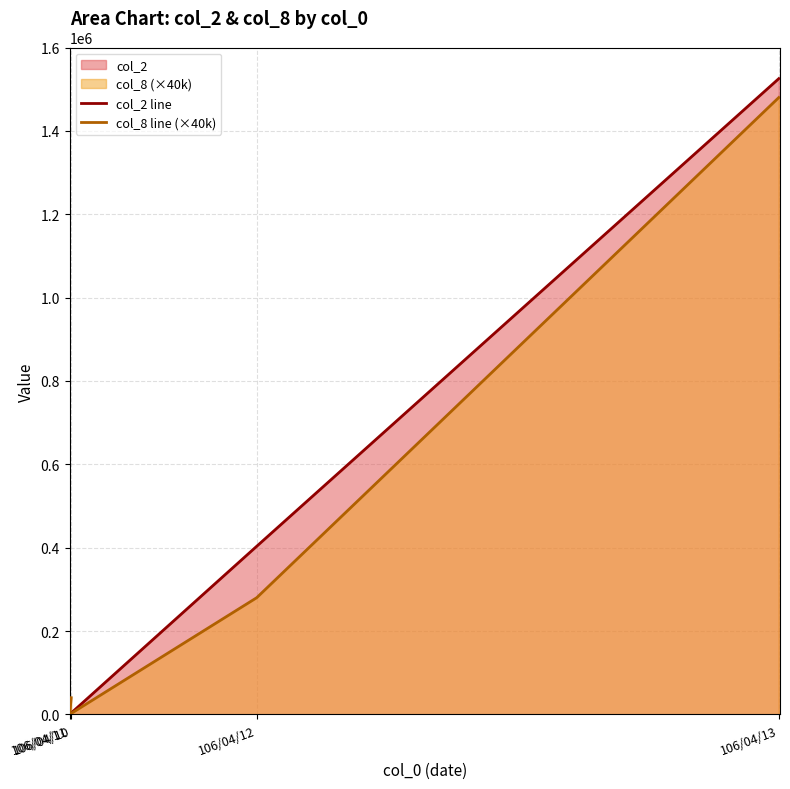

What is the sum of the col_2 line values at 106/04/13 and 106/04/12?

1928740